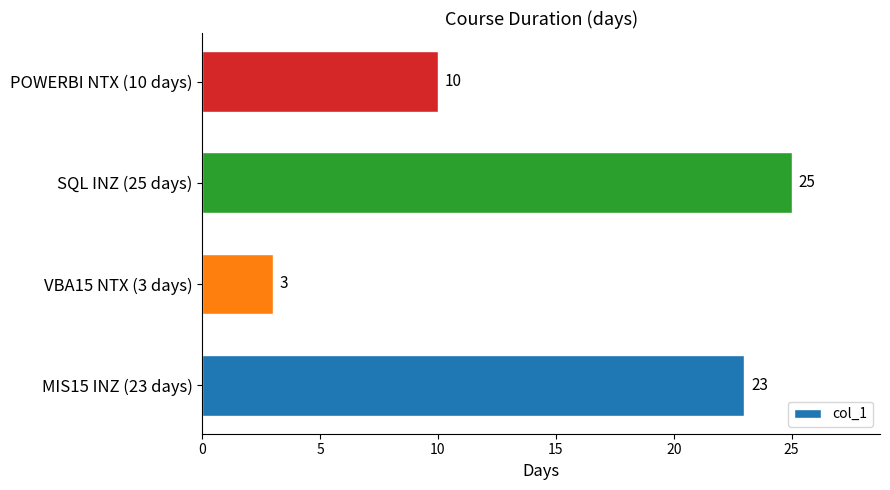

Does the chart contain stacked bars?

No